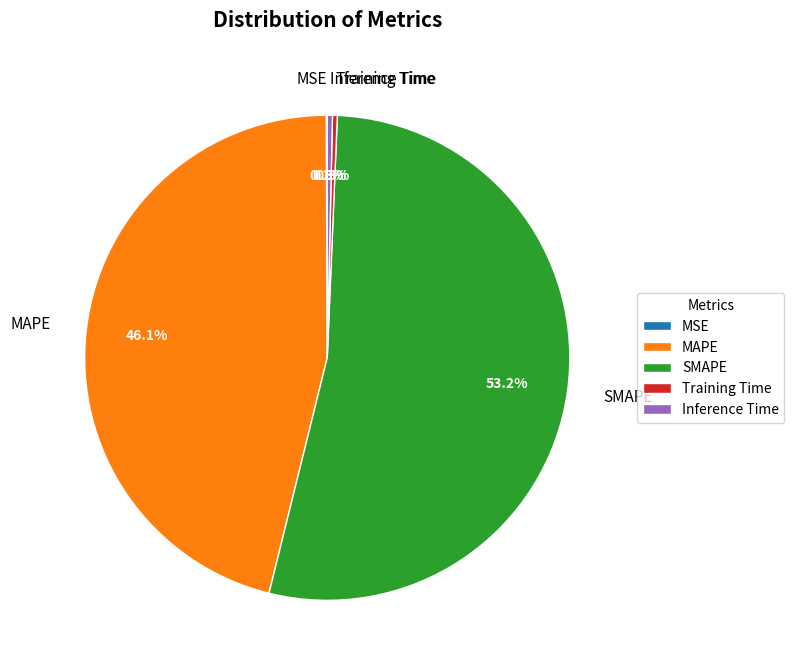

To the nearest percent, what portion does MAPE represent?

46%